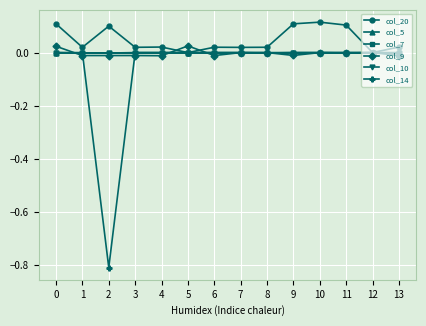

Reading left to right, list all the values displayed in this chart.

col_20: 0=0.1	1=0.0	2=0.1	3=0.0	4=0.0	5=0.0	6=0.0	7=0.0	8=0.0	9=0.1	10=0.1	11=0.1	12=0.0	13=0.0
col_5: 0=0.0	1=0.0	2=0.0	3=0.0	4=0.0	5=0.0	6=0.0	7=0.0	8=0.0	9=0.0	10=0.0	11=0.0	12=0.0	13=0.0
col_7: 0=0.0	1=-0.0	2=-0.0	3=0.0	4=0.0	5=0.0	6=0.0	7=0.0	8=-0.0	9=0.0	10=0.0	11=-0.0	12=0.0	13=-0.0
col_9: 0=0.0	1=-0.0	2=-0.0	3=-0.0	4=-0.0	5=0.0	6=-0.0	7=0.0	8=0.0	9=-0.0	10=0.0	11=0.0	12=0.0	13=-0.0
col_10: 0=0.0	1=0.0	2=0.0	3=0.0	4=0.0	5=0.0	6=0.0	7=0.0	8=0.0	9=0.0	10=0.0	11=0.0	12=0.0	13=0.0
col_14: 0=0.0	1=0.0	2=-0.8	3=0.0	4=0.0	5=0.0	6=0.0	7=0.0	8=0.0	9=0.0	10=0.0	11=-0.0	12=0.0	13=0.0